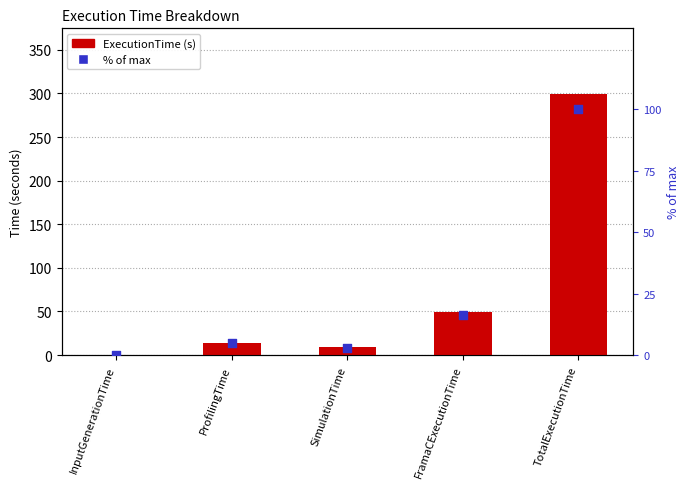

At which category is the sum across all series the highest?

TotalExecutionTime